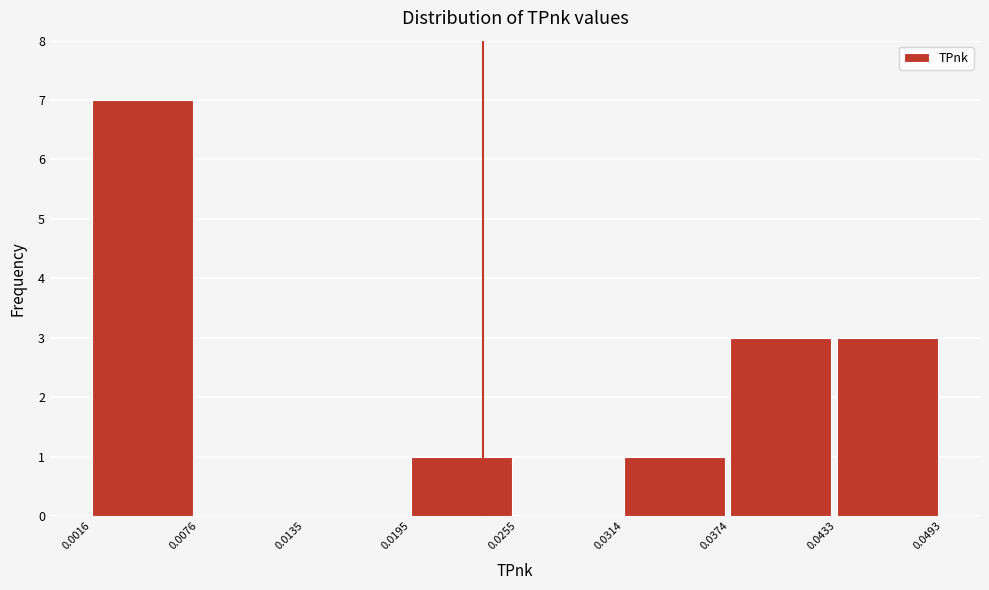

Reading left to right, transcribe this chart: for each bar, give the range it covers on the x-axis and its height. The values are not printed on the chart, so give them approximately, as read against the axis.

0.0016 to 0.0076: 7
0.0076 to 0.0135: 0
0.0135 to 0.0195: 0
0.0195 to 0.0255: 1
0.0255 to 0.0314: 0
0.0314 to 0.0374: 1
0.0374 to 0.0433: 3
0.0433 to 0.0493: 3